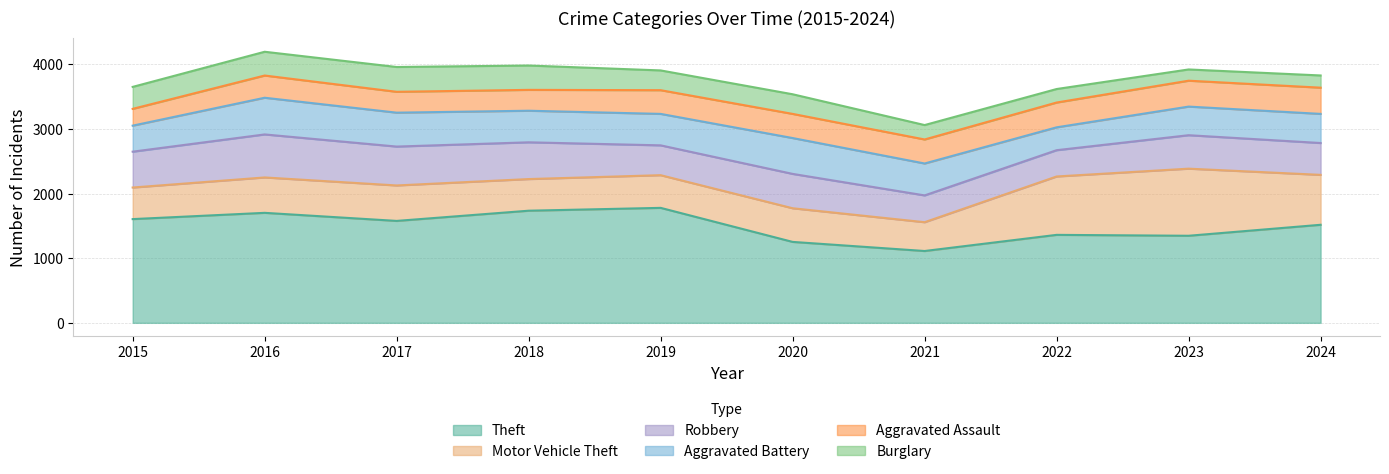

Read the Aggravated Battery value at 2022, to the nearest 5.

355